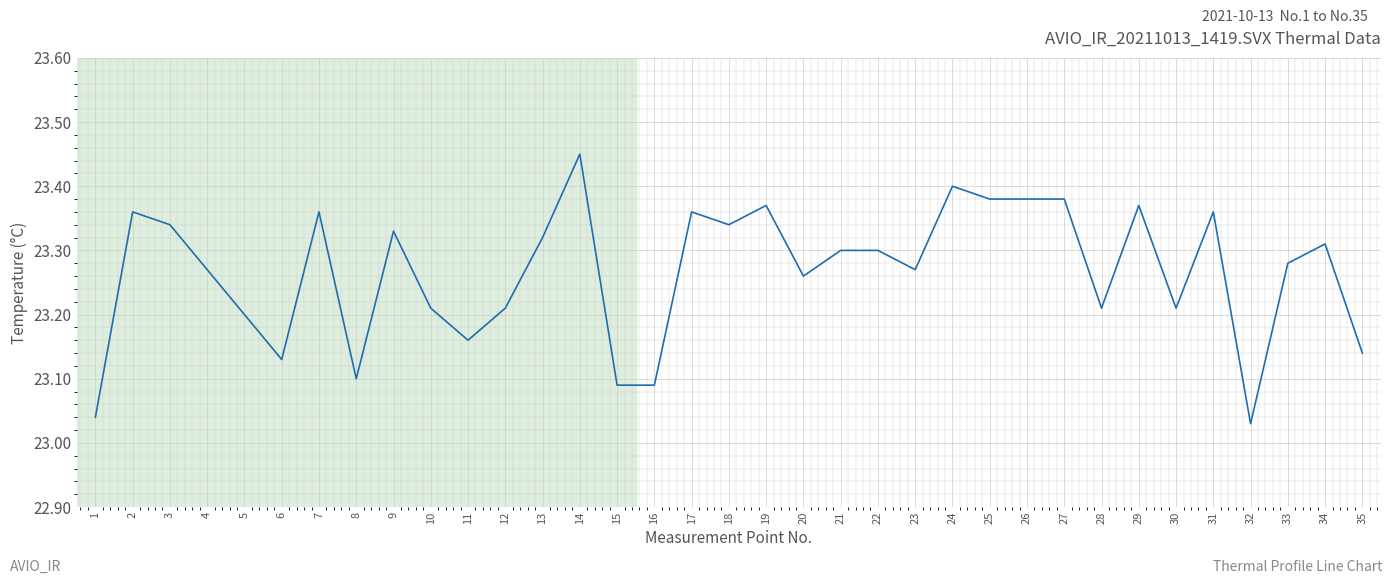

Is it true that the value at 26 is 5.0?

False